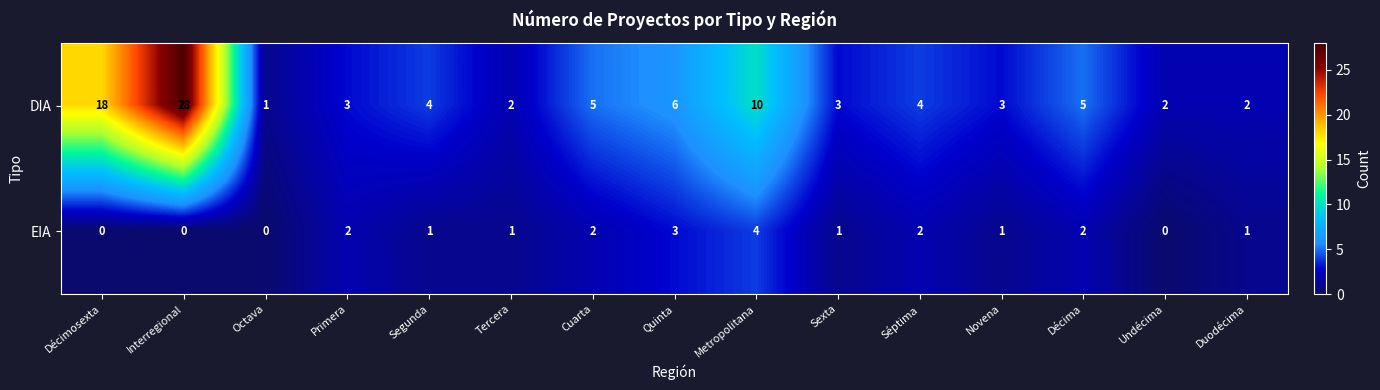

Rank the series by their maximum value, from lowest to highest.

EIA, DIA